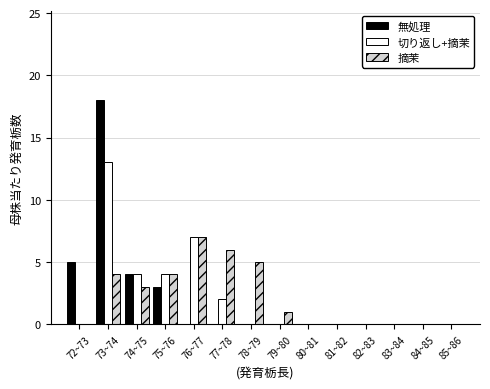

The 無処理 series shows 0 at 79~80. True or false?

True